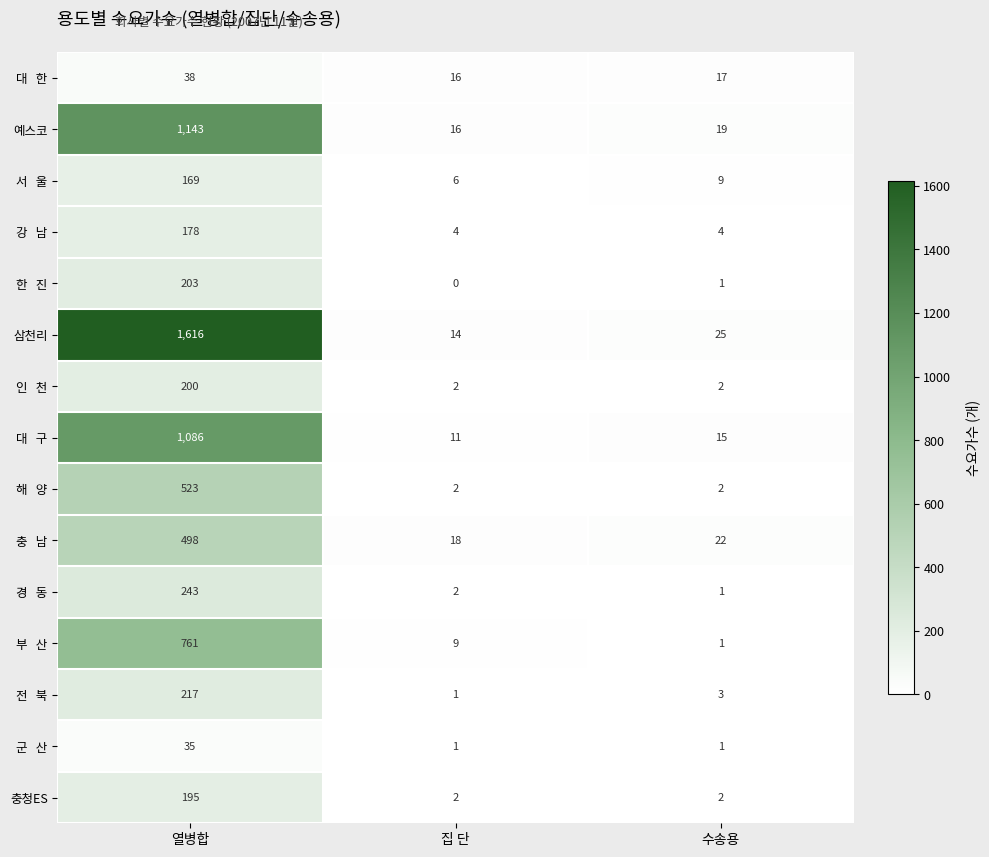

What is the spread (max minus min) of values at 집 단?

18